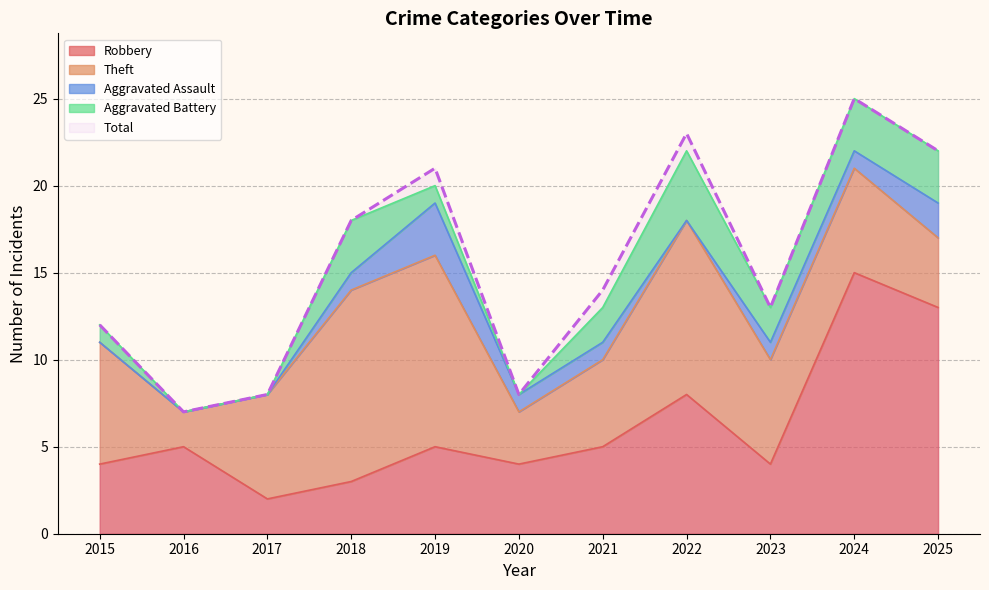

True or false: Theft and Aggravated Assault intersect in this chart.

False